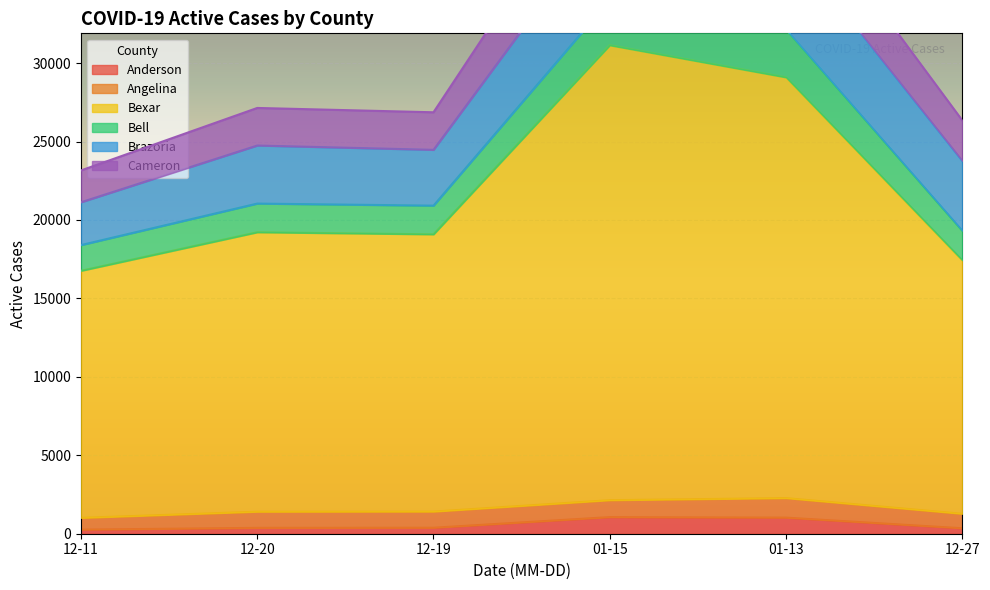

Which series changed the most between 12-11 and 12-20?

Cameron